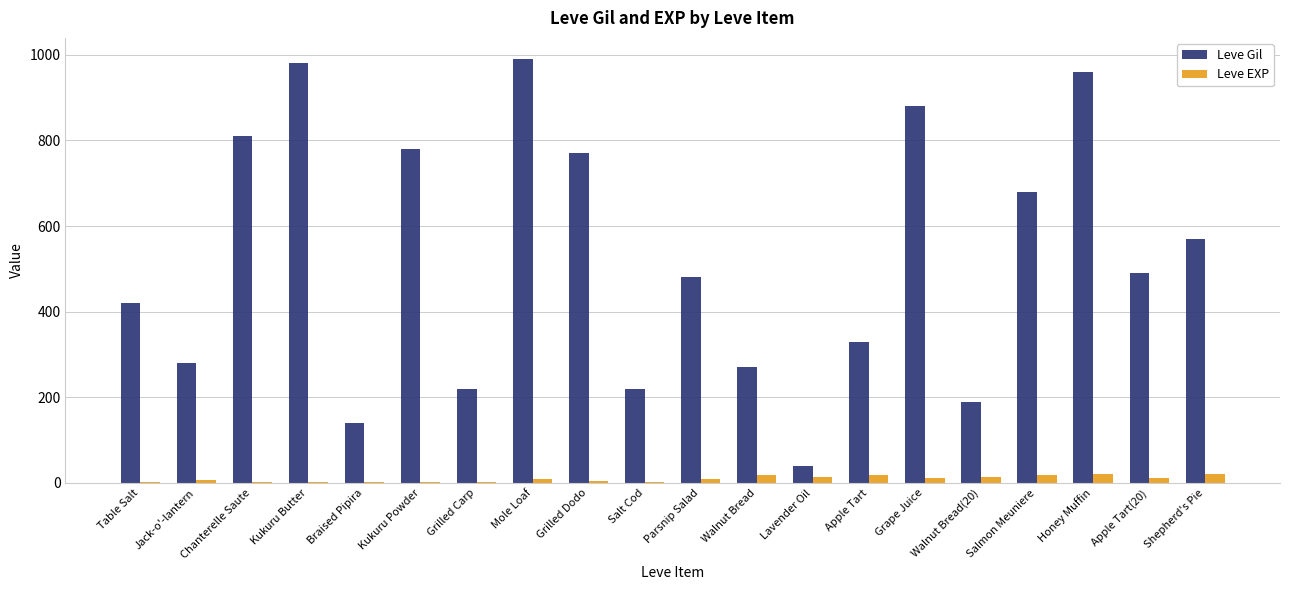

How many series are shown in this chart?

2